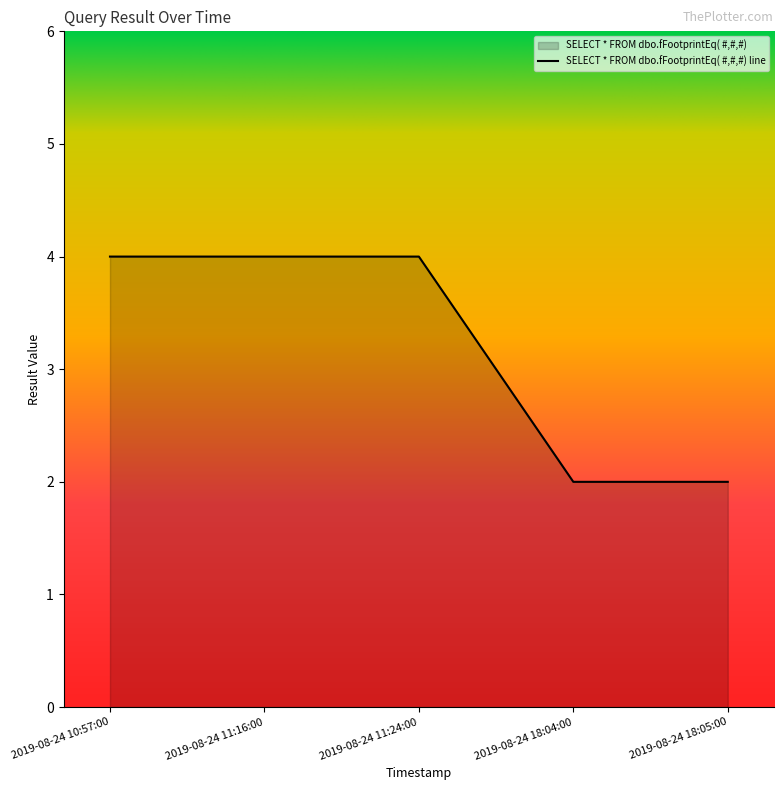

What is the greatest value displayed?

4